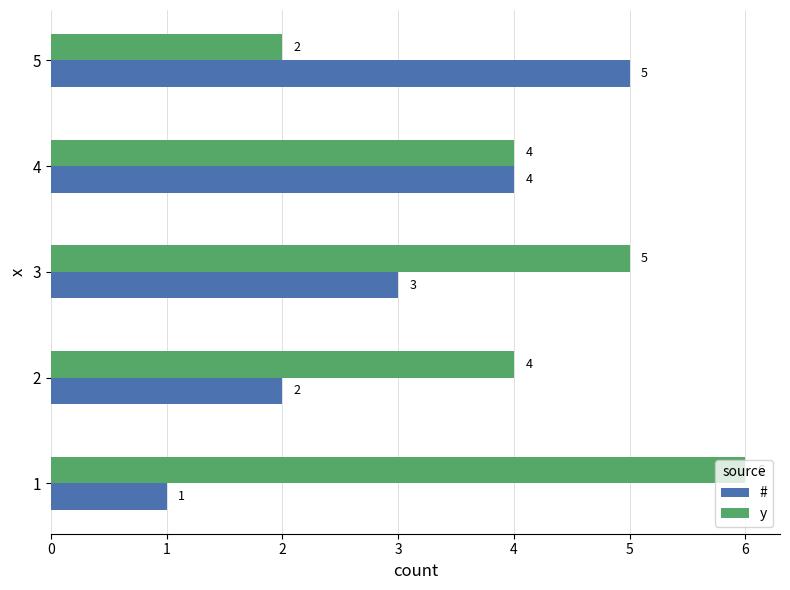

Which series has the largest total across all categories?

y